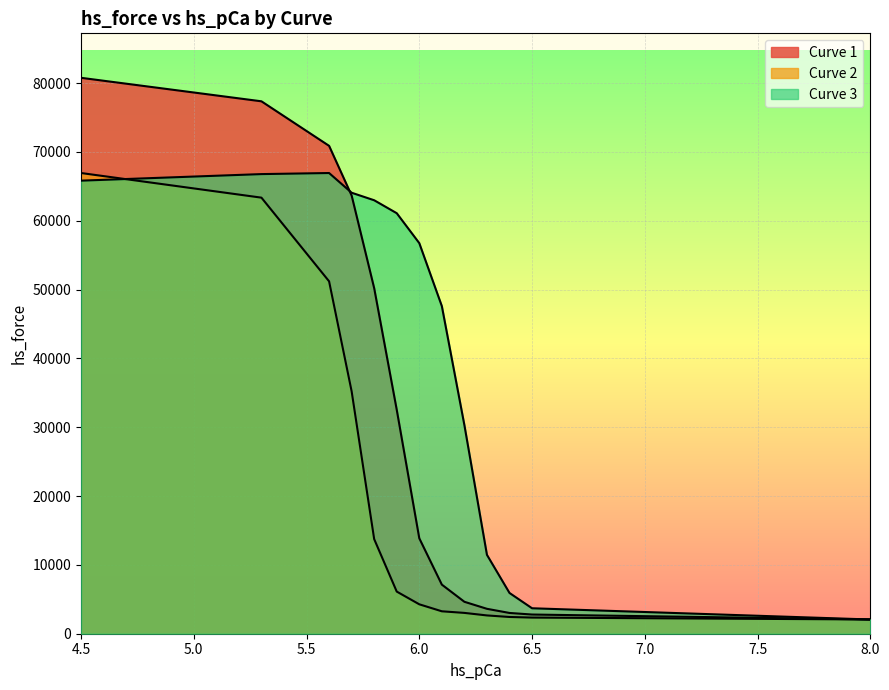

Reading left to right, what are all the values shown in this chart?

Curve 1: 80766.9	77352.6	70882.2	63662.7	50197.7	32535.8	13863.9	7132.6	4639.2	3618.6	3017.1	2787.8	2072.7
Curve 2: 66933.9	63355.0	51197.6	35216.8	13742.5	6122.3	4273.1	3258.1	3024.8	2657.6	2432.9	2344.9	2069.3
Curve 3: 65824.7	66777.3	66933.2	64068.9	62976.7	61093.7	56745.8	47594.5	30304.2	11459.6	5922.3	3699.3	2065.8